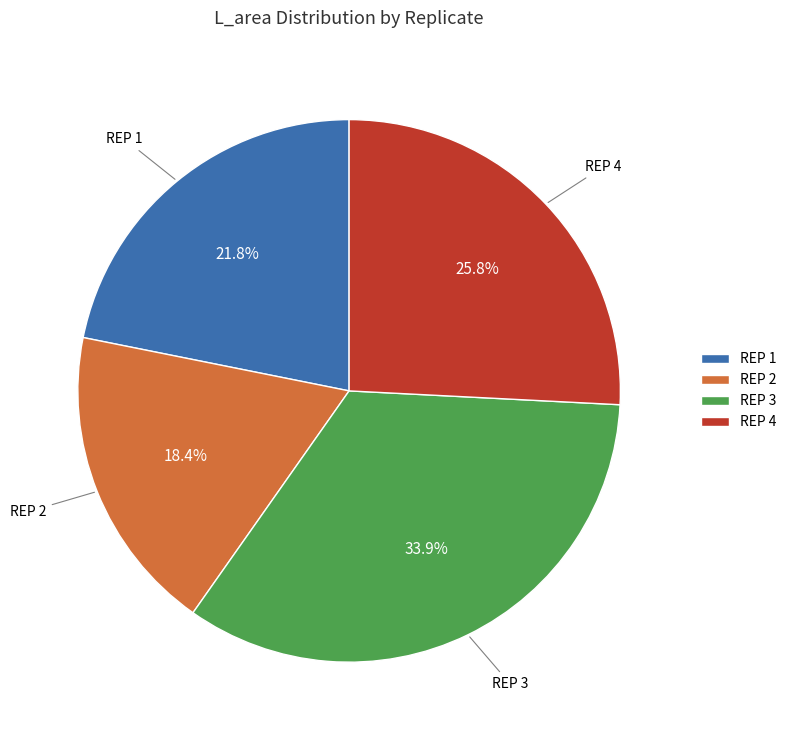

Which slice is the largest?

REP 3